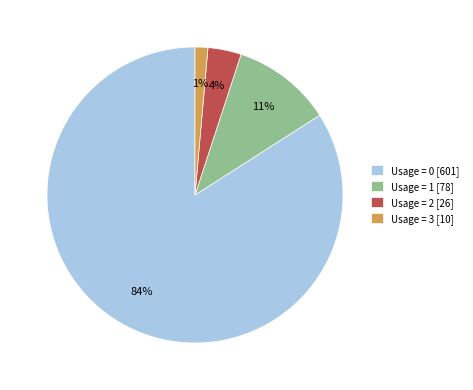

What is the largest slice in the pie chart?

Usage = 0